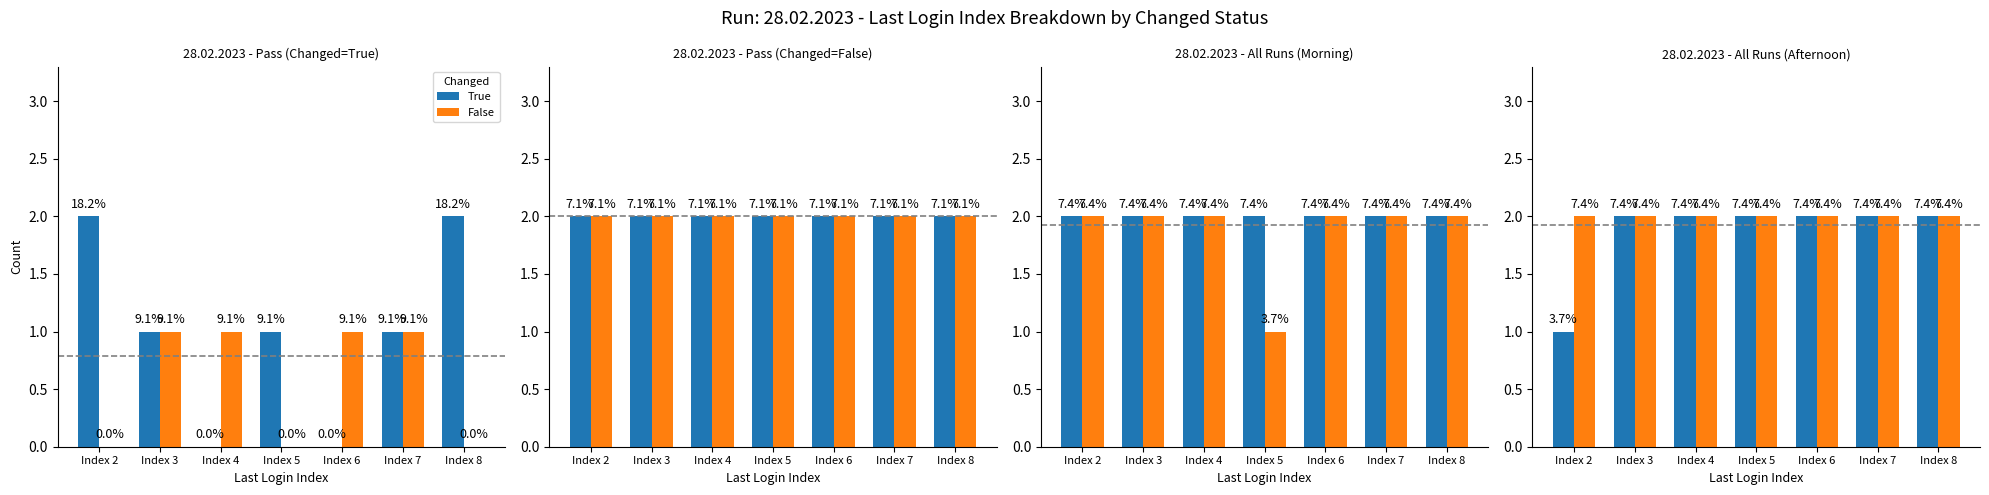

Which series changed the most between Index 6 and Index 8?

True